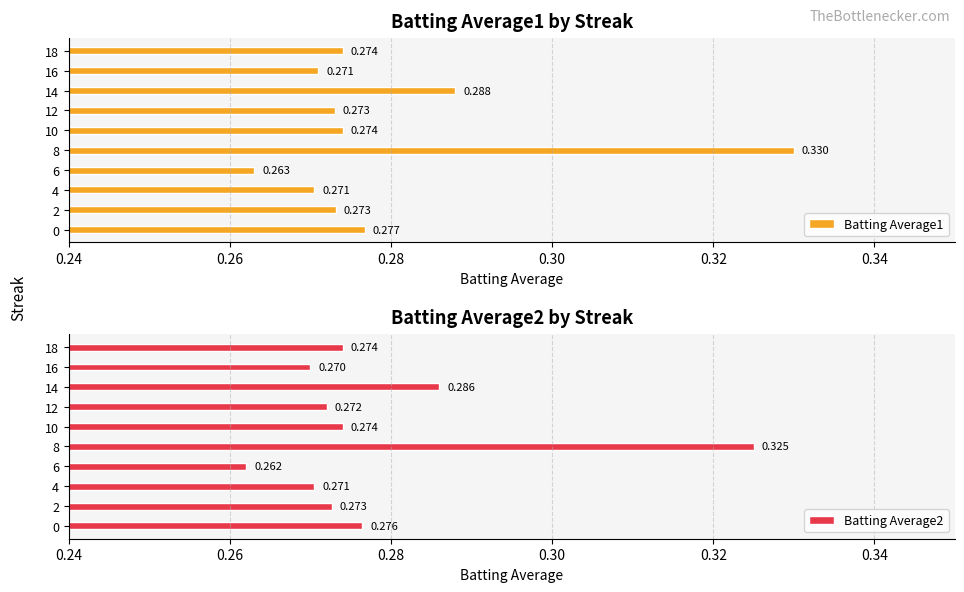

What are all the series names shown in the legend?

Batting Average1, Batting Average2